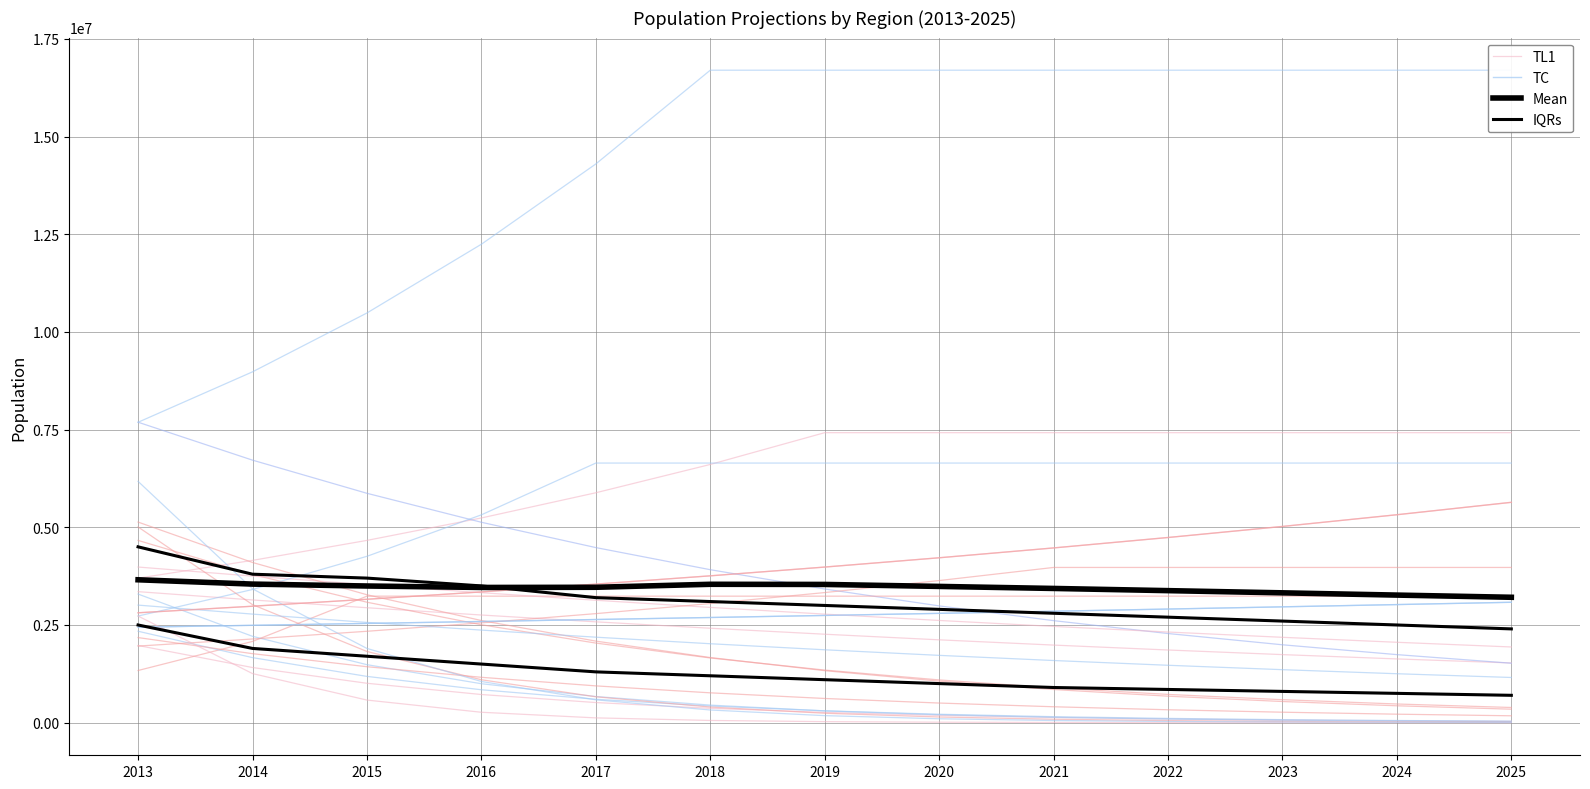

List the labels in order of IQRs value, smallest first.

2025, 2024, 2023, 2022, 2021, 2020, 2019, 2018, 2017, 2016, 2015, 2014, 2013